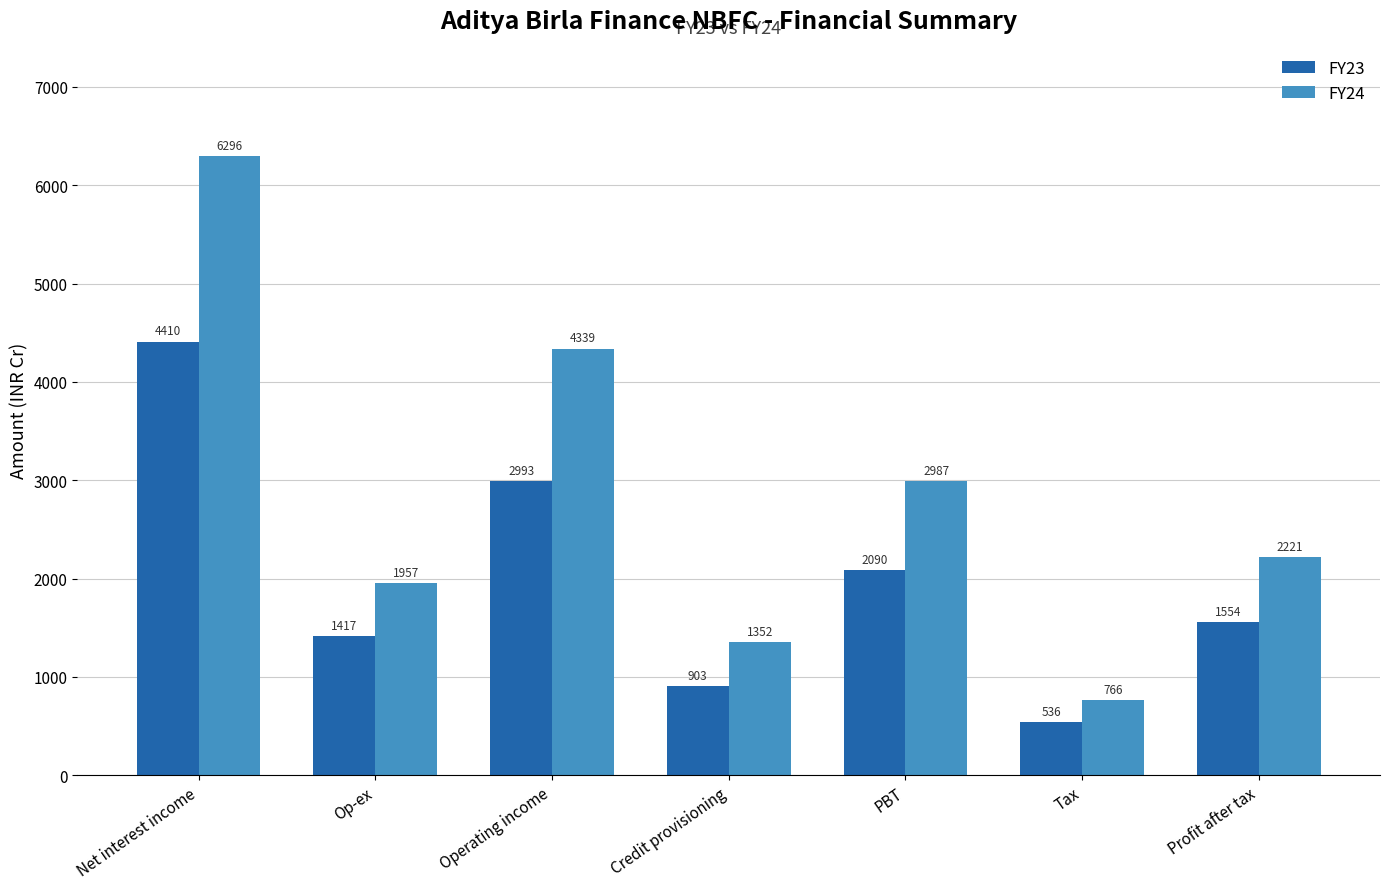

At which category is the sum across all series the highest?

Net interest income